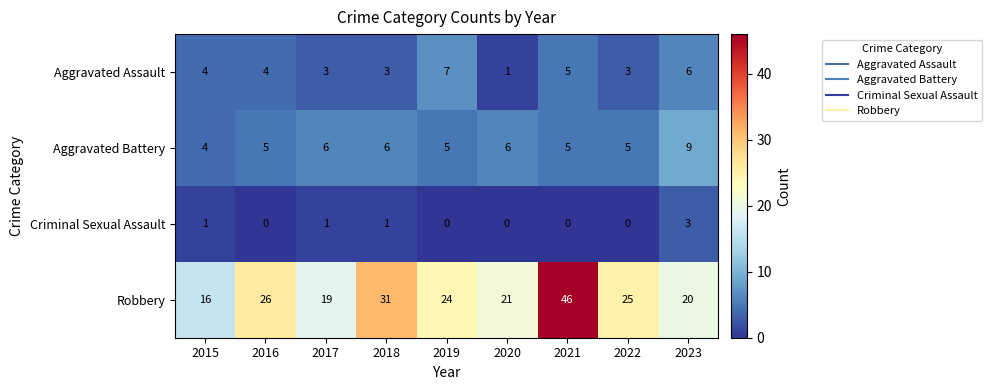

Count the Criminal Sexual Assault values in the range 0 to 1.

8